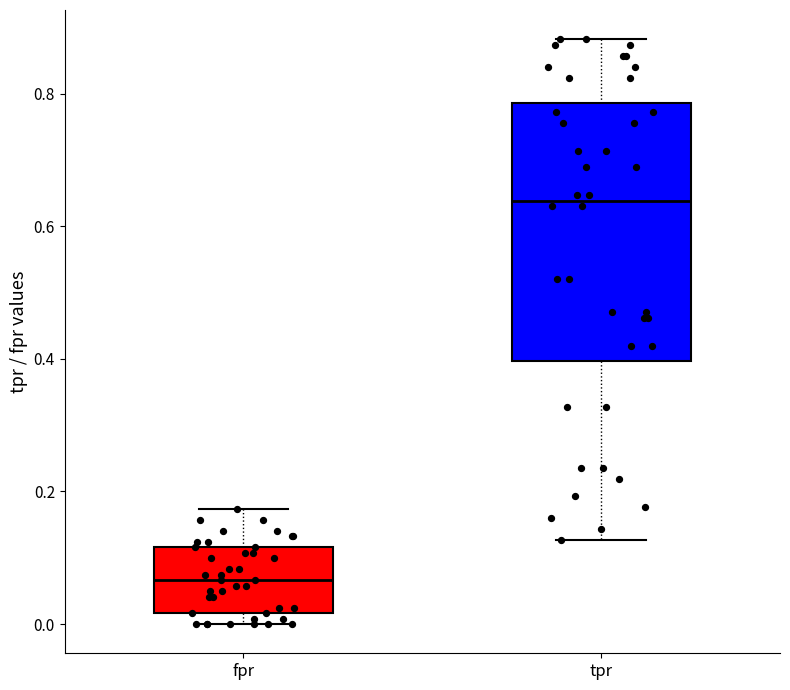

Which box is the tallest, from its lower edge to its upper edge?

tpr